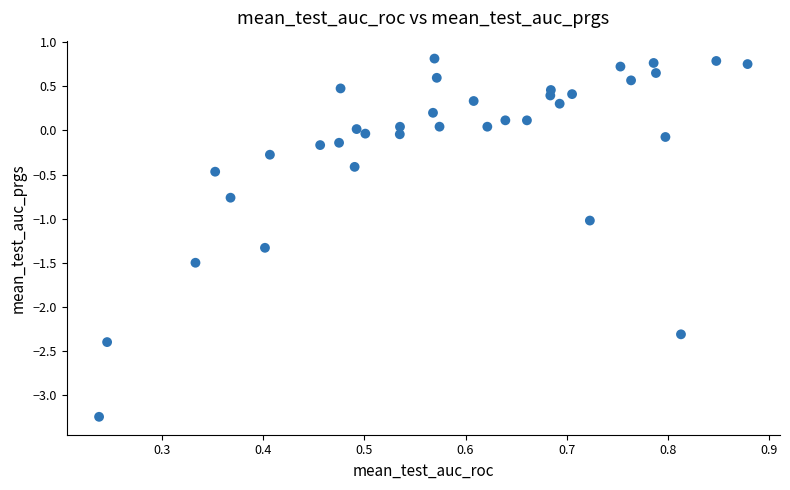

What is the range of Y values (max minus min)?

4.1